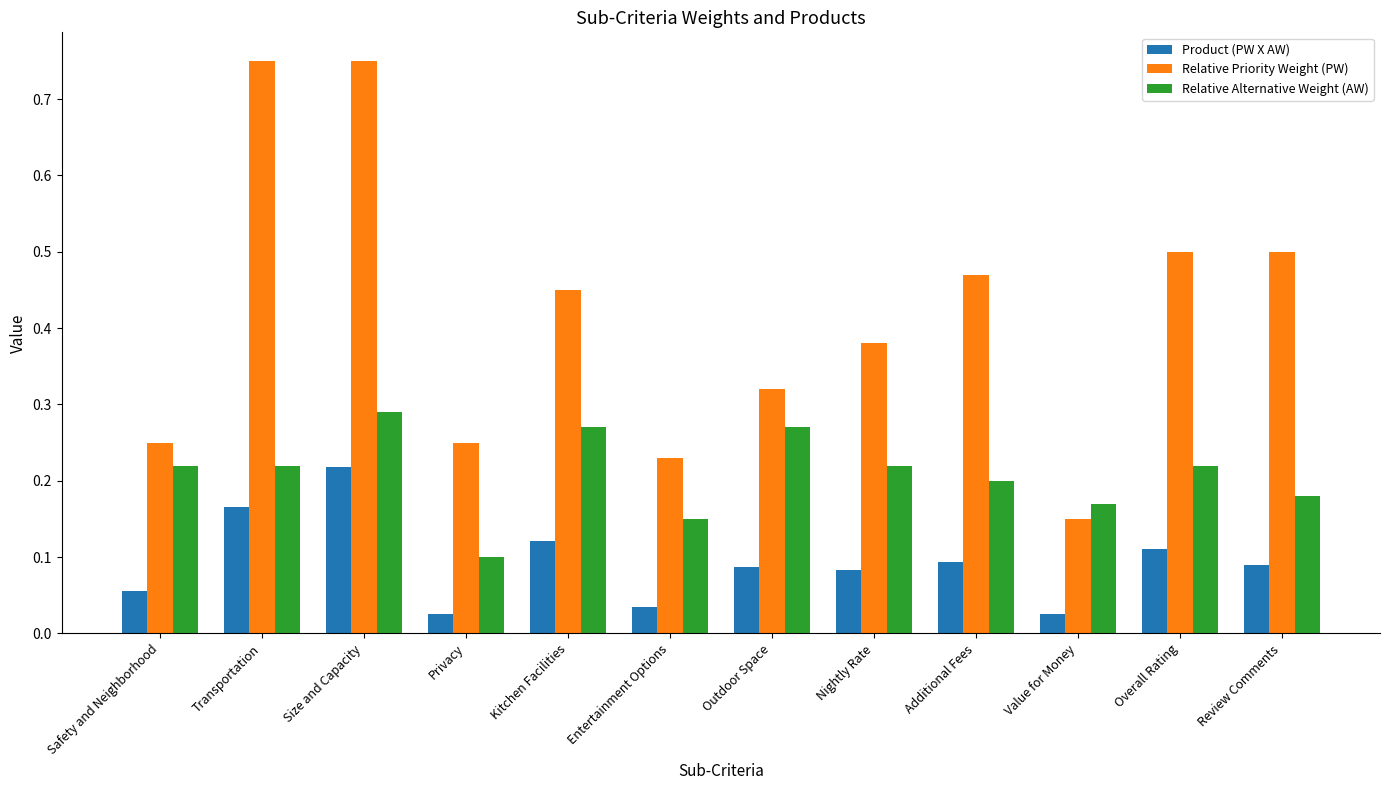

At which label is Relative Alternative Weight (AW) closest to 0?

Privacy